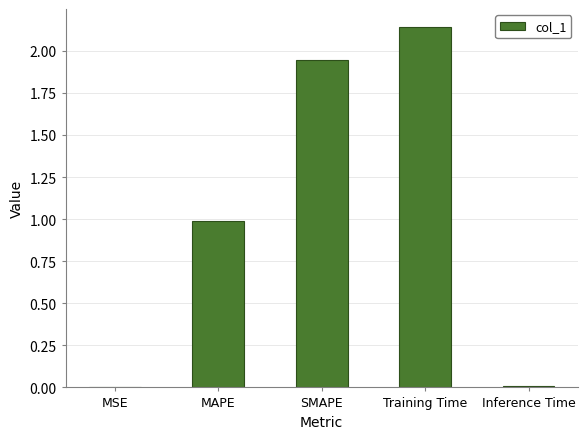

How many series are shown in this chart?

1